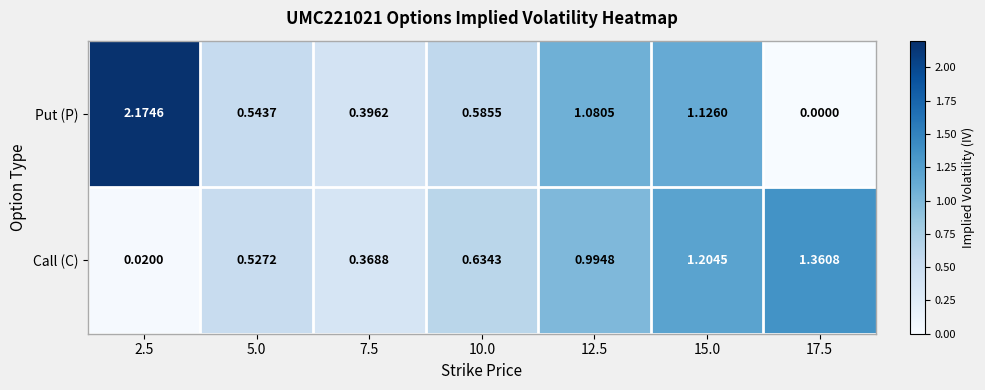

List the series in order of their peak value, highest first.

Put (P), Call (C)